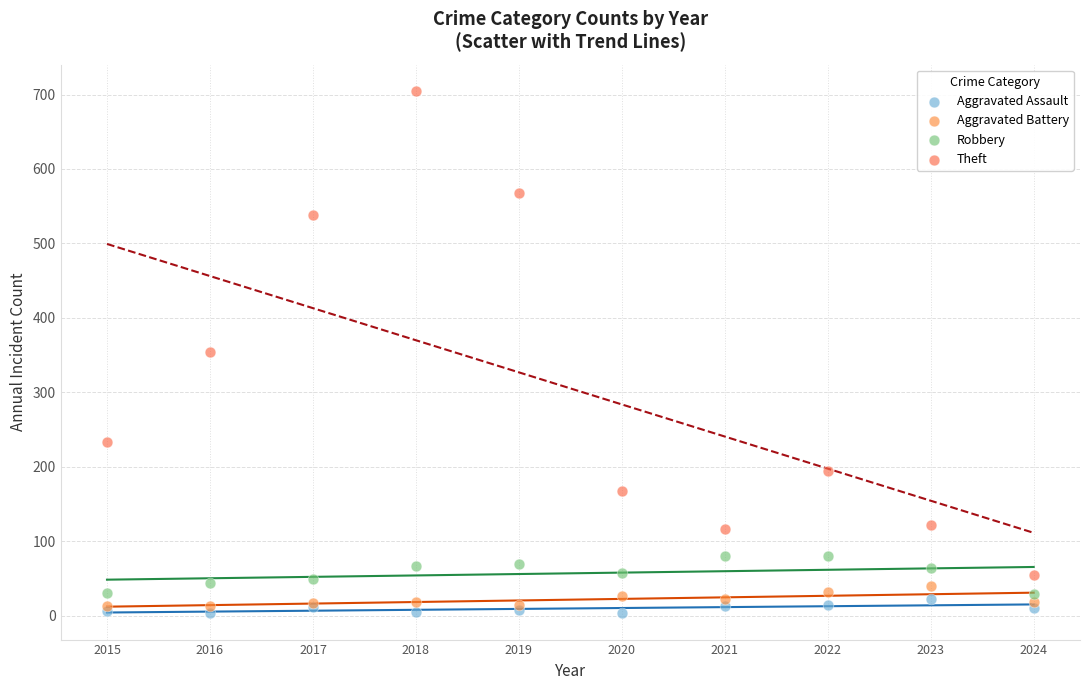

In the Theft series, what Y value is closest to 380?

354